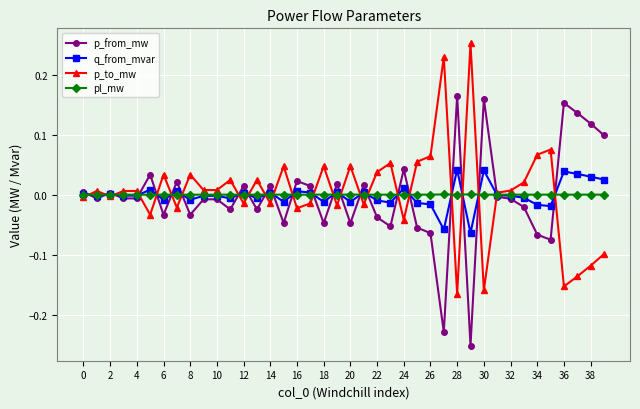

Rank the series by their maximum value, from lowest to highest.

pl_mw, q_from_mvar, p_from_mw, p_to_mw